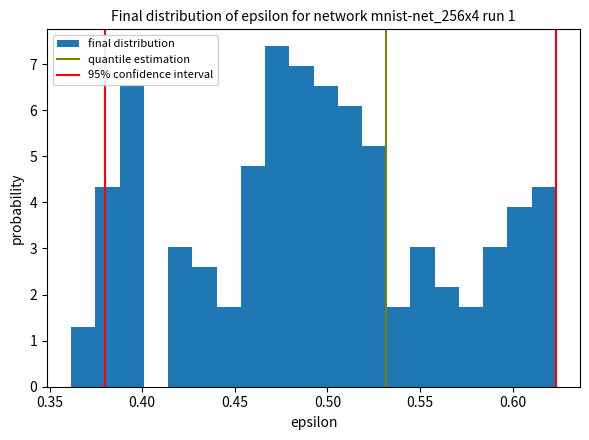

Around what value on the x-axis is the tallest bar? Give the approximate position of its centre, as read against the axis.

0.475